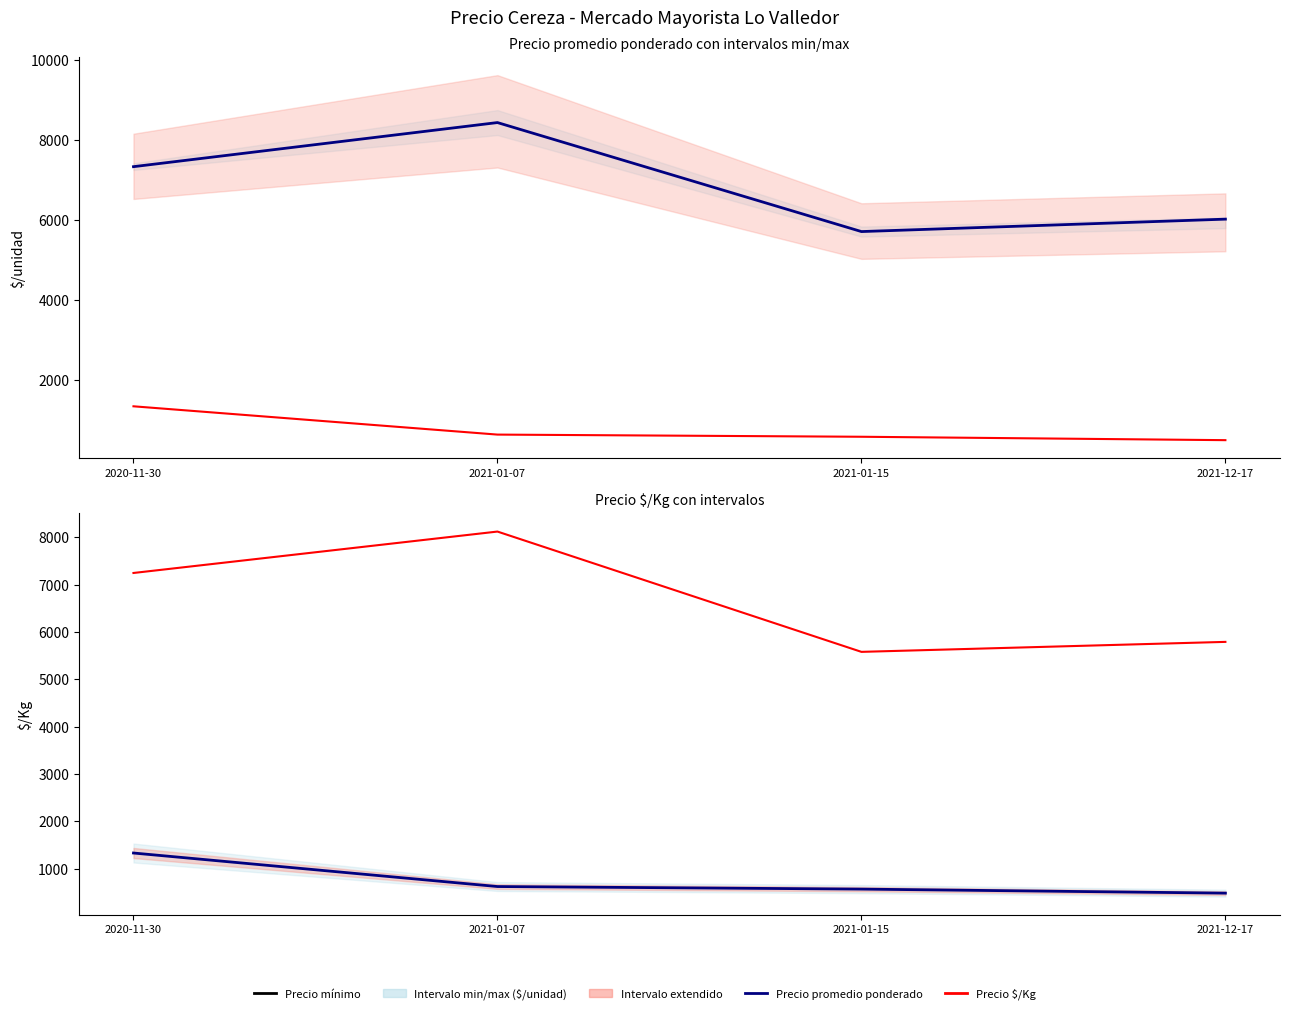

What is the total value across all series at 2021-01-07?

17812.5